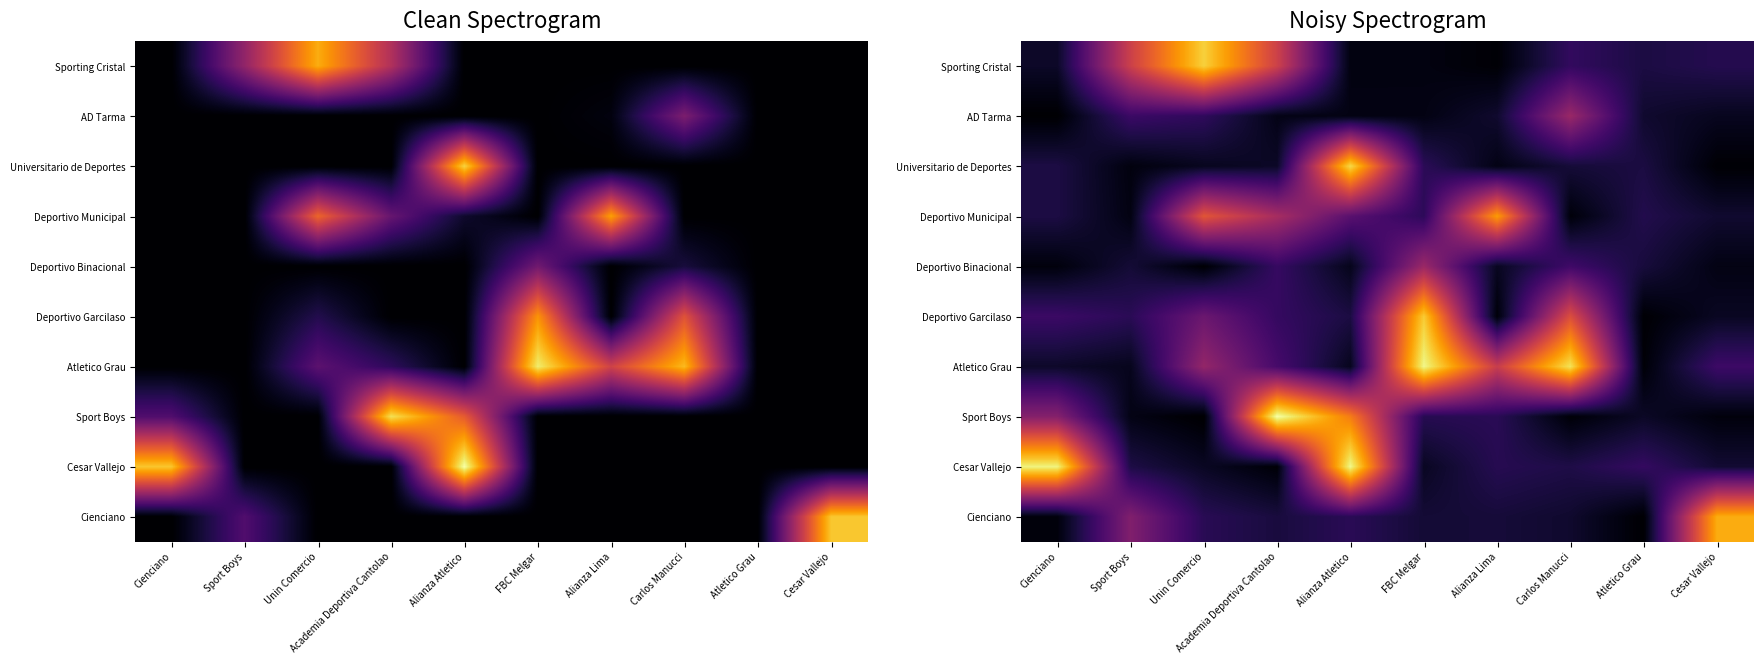

Where is Deportivo Municipal nearest to the value 0?

Carlos Manucci